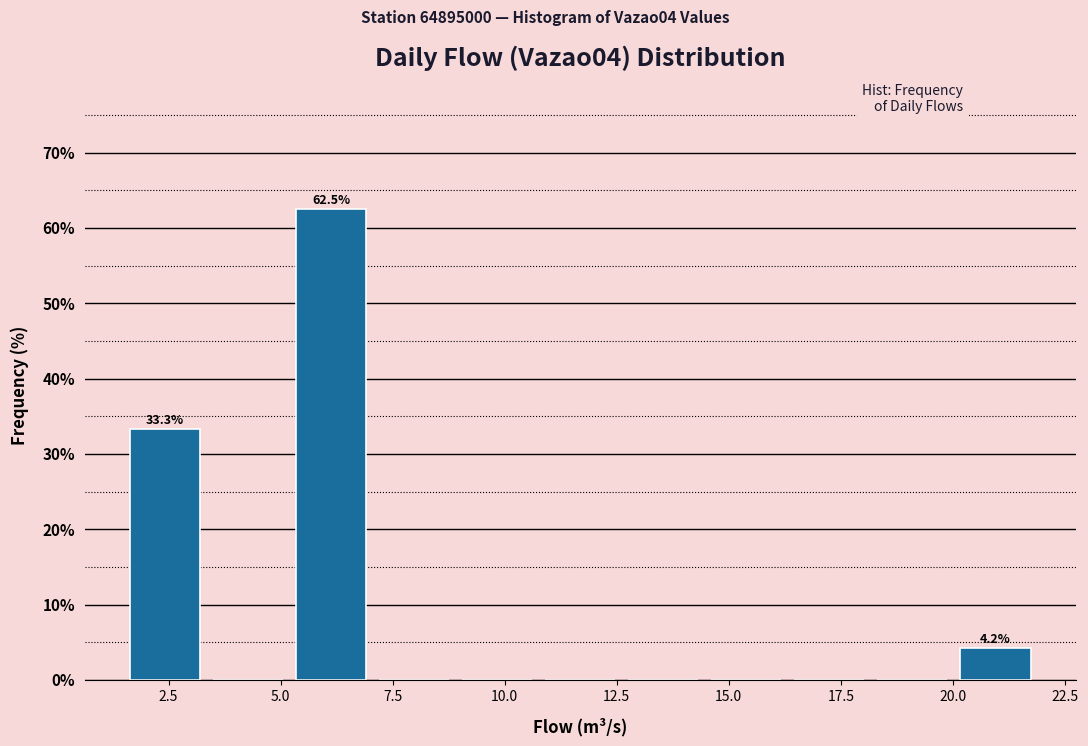

Read against the x-axis, roughly where is the centre of the tallest bar?

6.0